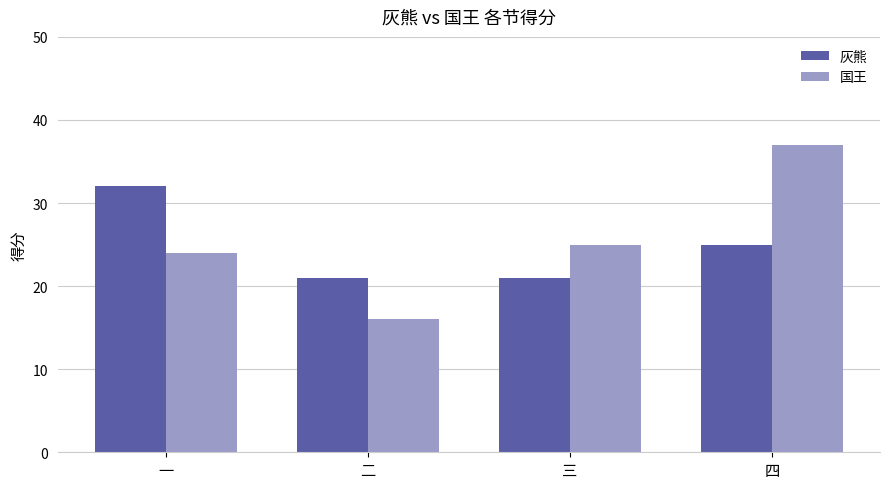

Reading left to right, extract all data points from this chart.

灰熊: 32	21	21	25
国王: 24	16	25	37